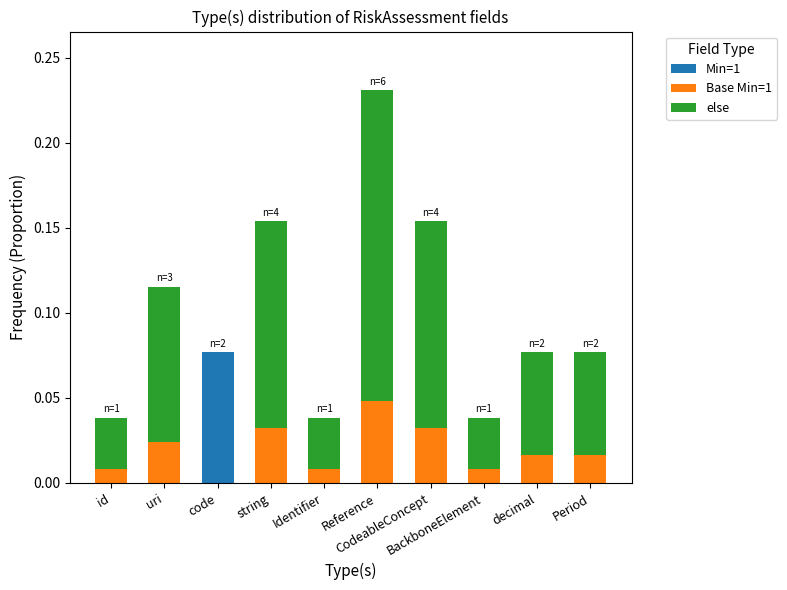

Rank the series by their average value, from lowest to highest.

Min=1, Base Min=1, else